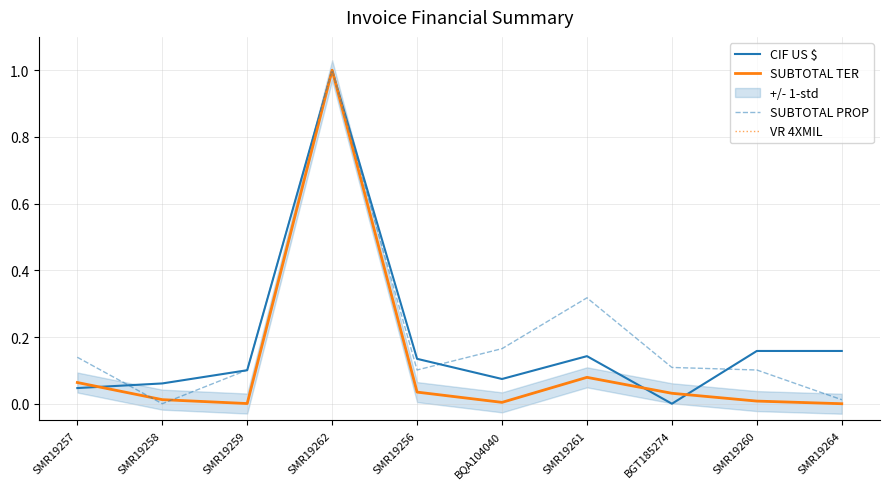

What is the difference between the second highest and minimum values in the VR 4XMIL series?

0.1